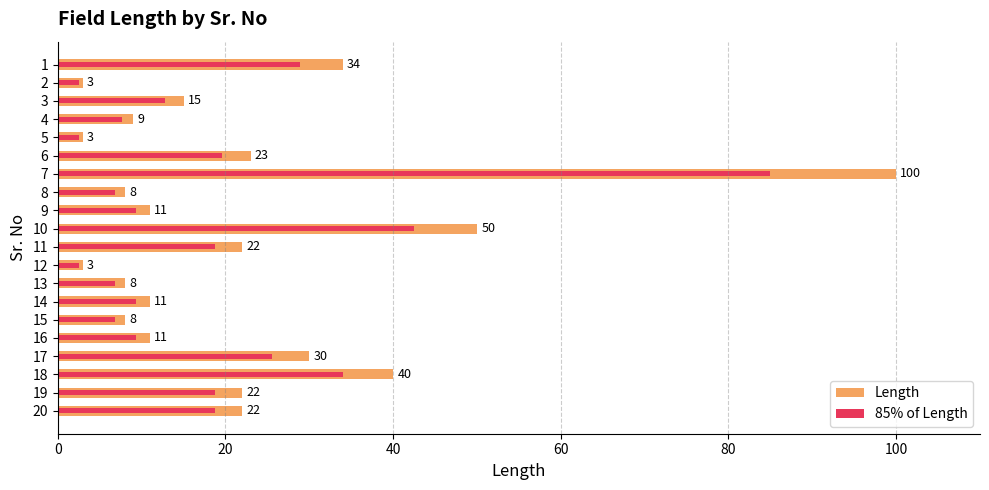

The value of 85% of Length at 19 is 18.7. True or false?

True